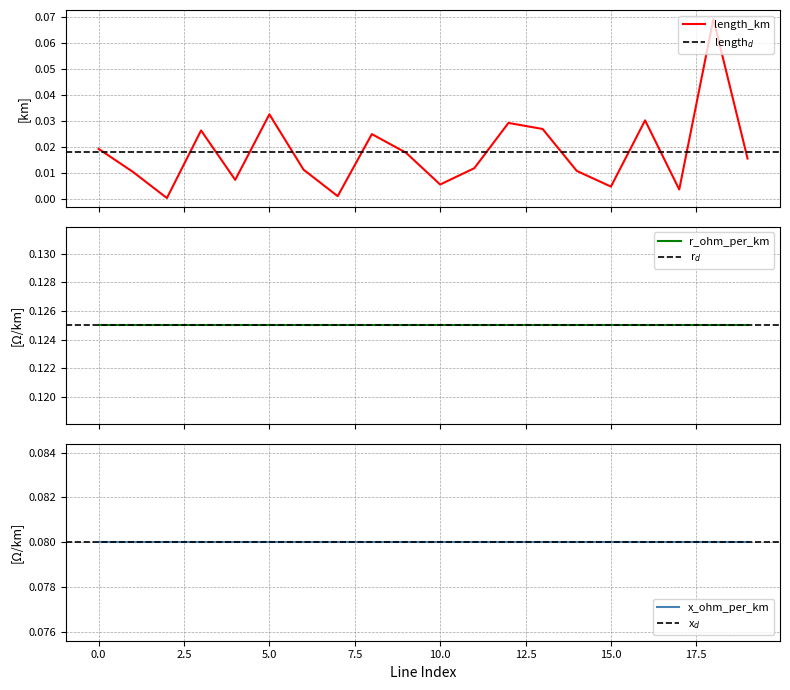

Which series has the largest range (max minus min)?

length_km